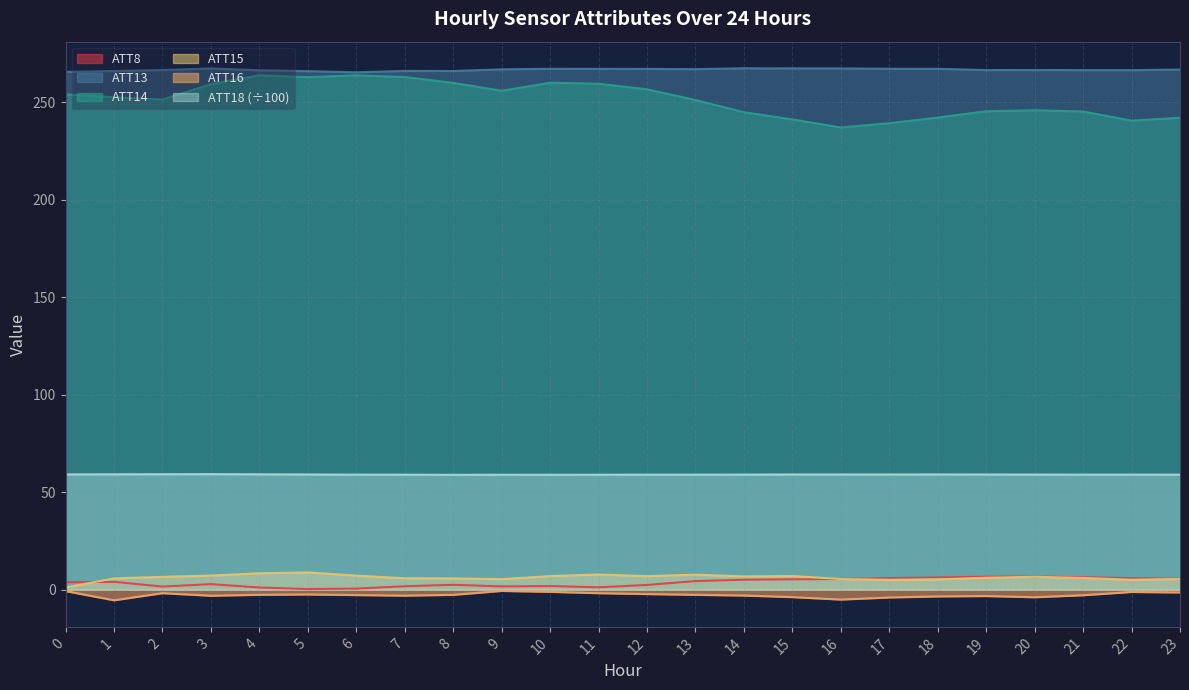

What is the difference between the highest and lowest values at 9?

267.4